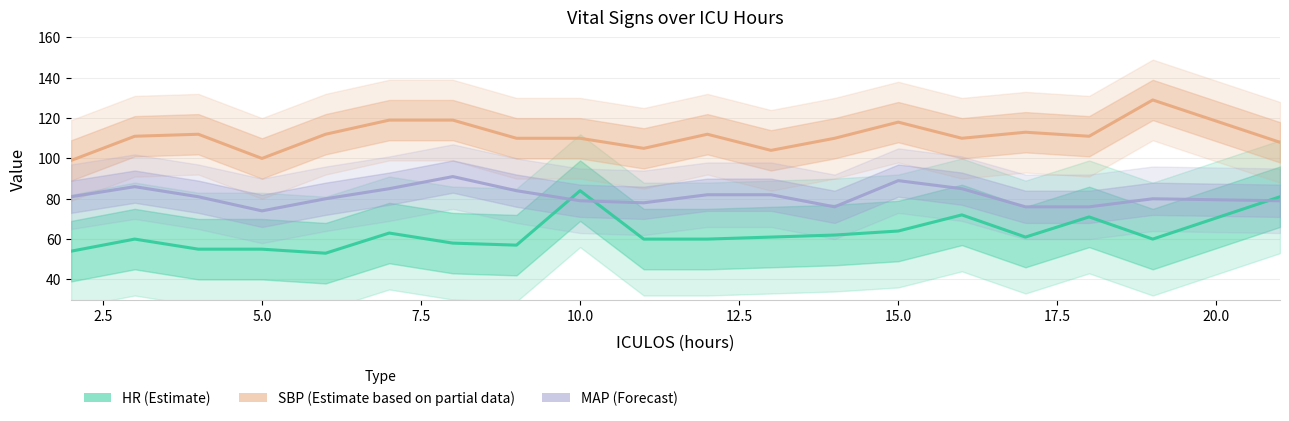

In SBP (Estimate based on partial data), how many points are lower than both neighbors (excluding endpoints)?

5